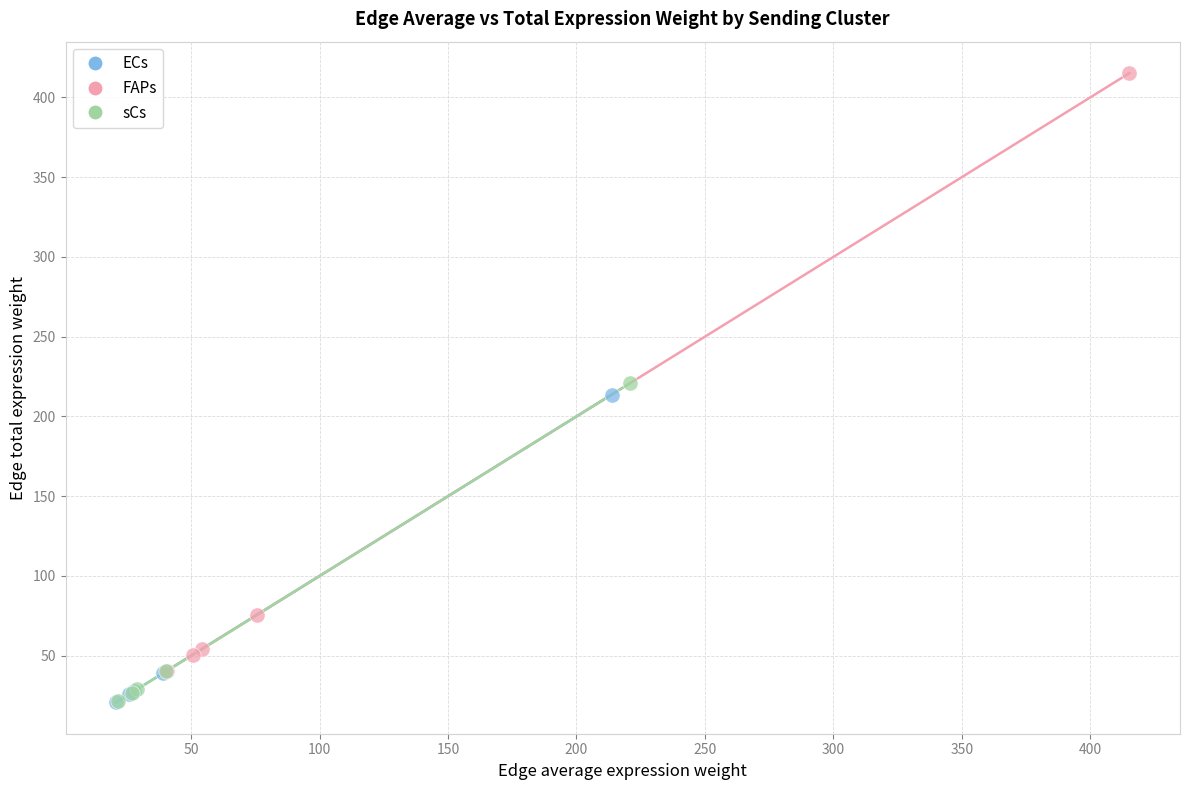

Which series reaches the maximum Y coordinate?

FAPs